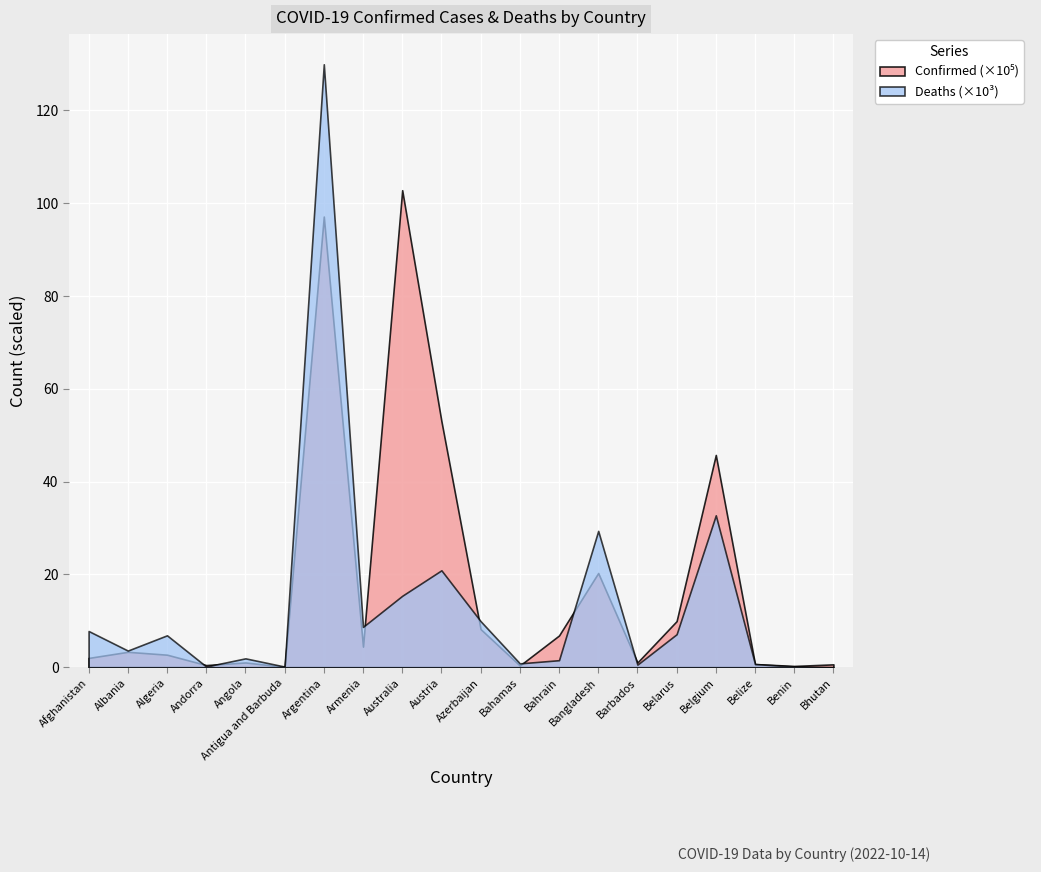

Rank the series at Belarus from highest to lowest value.

Confirmed, Deaths